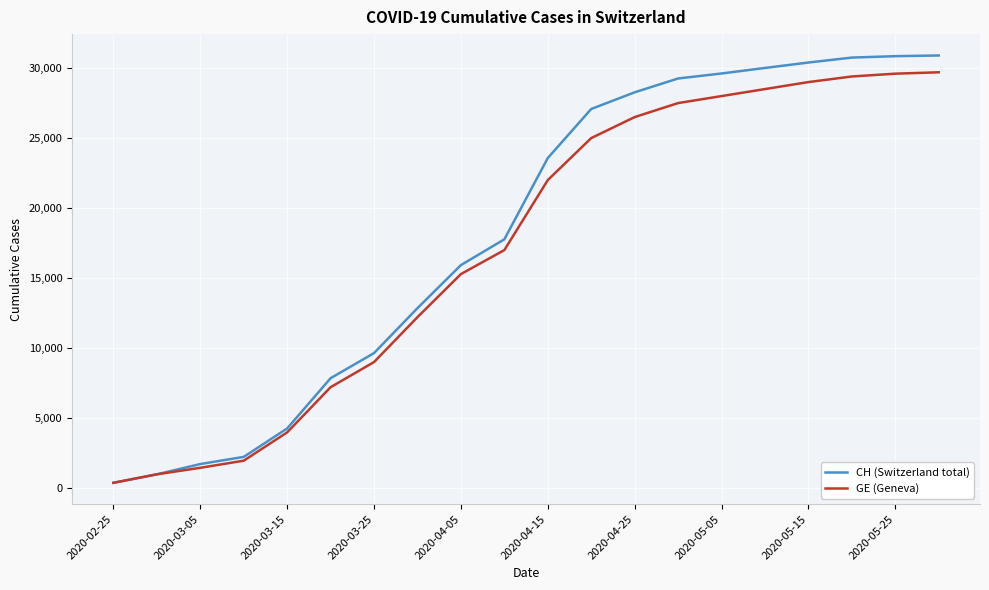

Which series has the largest range (max minus min)?

CH (Switzerland total)